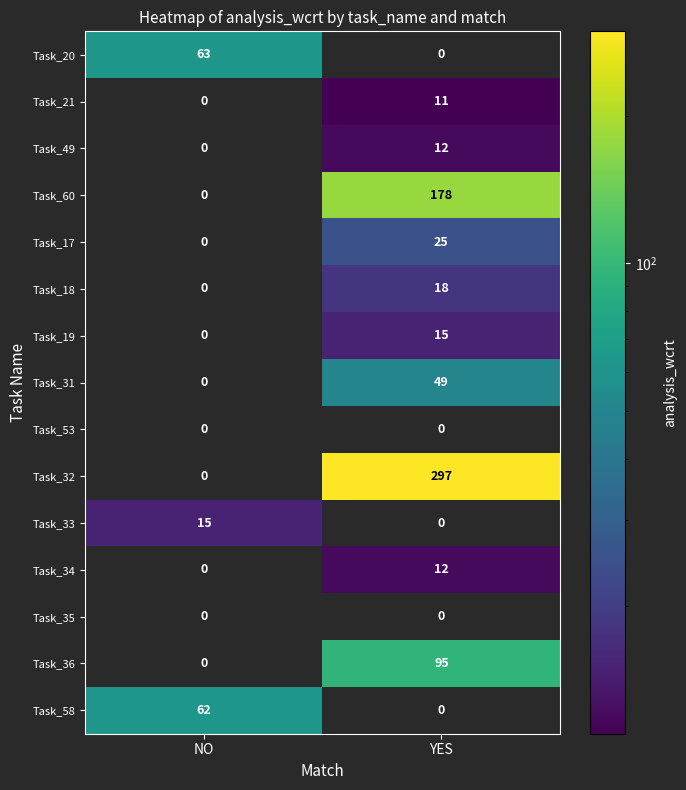

Rank the categories by Task_60 value from lowest to highest.

NO, YES